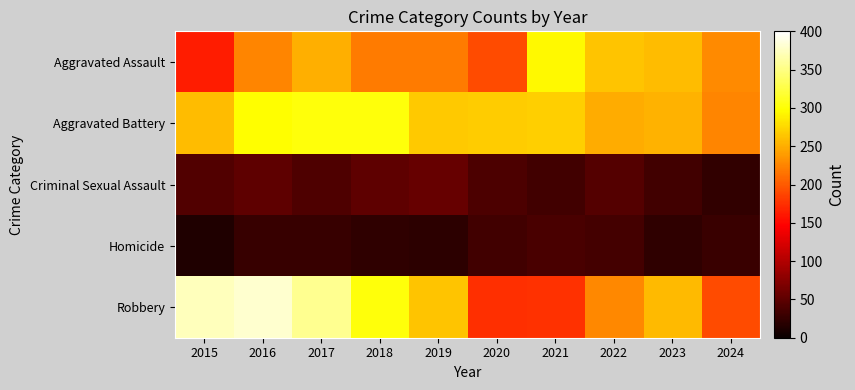

Reading right to left, what are all the values shown in this chart?

Aggravated Assault: 2024=229	2023=259	2022=264	2021=295	2020=192	2019=220	2018=220	2017=251	2016=225	2015=164
Aggravated Battery: 2024=226	2023=252	2022=249	2021=270	2020=268	2019=267	2018=302	2017=303	2016=298	2015=259
Criminal Sexual Assault: 2024=24	2023=34	2022=44	2021=33	2020=40	2019=55	2018=51	2017=41	2016=51	2015=43
Homicide: 2024=29	2023=22	2022=35	2021=38	2020=34	2019=21	2018=23	2017=27	2016=28	2015=13
Robbery: 2024=191	2023=257	2022=227	2021=175	2020=174	2019=263	2018=302	2017=356	2016=381	2015=372